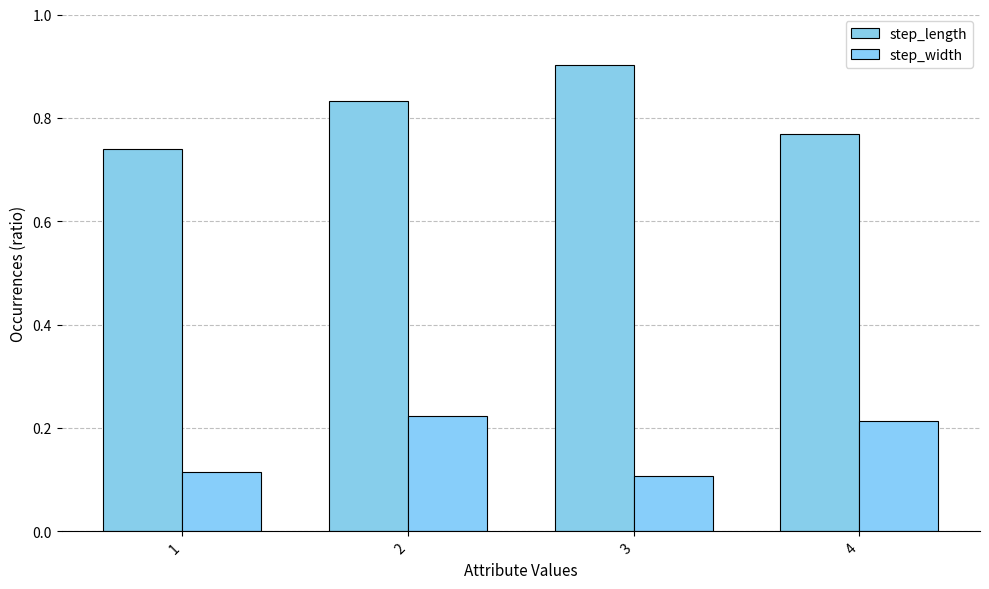

How many bars are there in total?

8